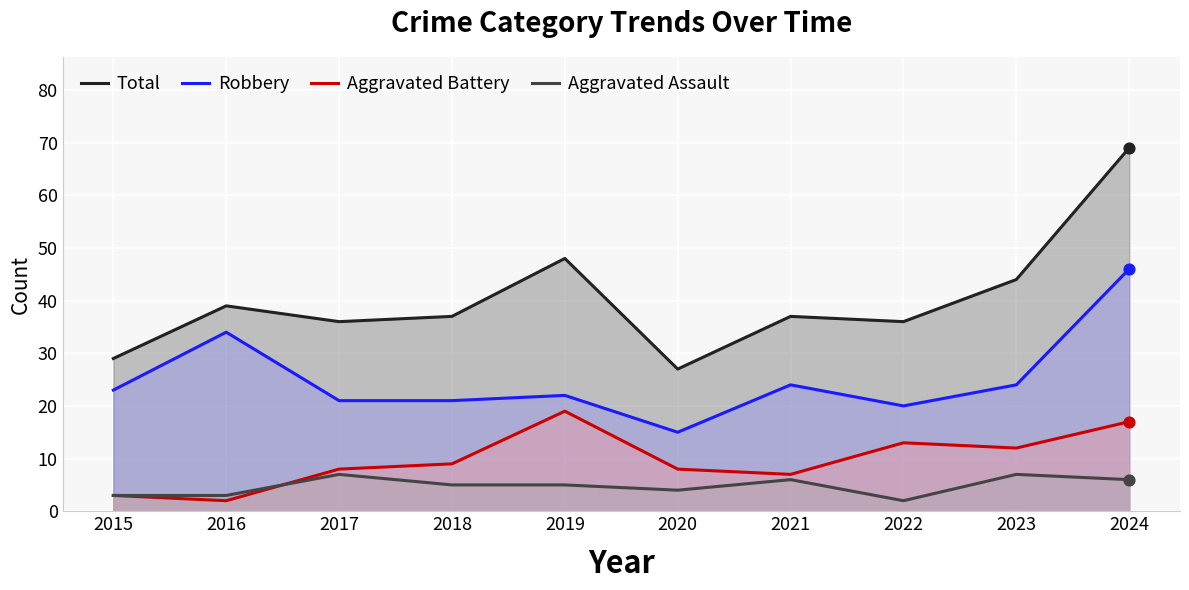

What is the total value across all series at 2020?

54